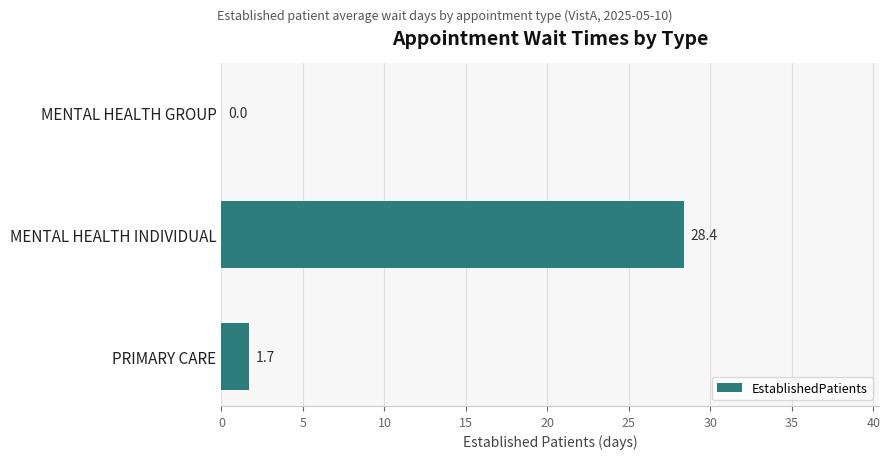

Reading top to bottom, transcribe all the data shown in this chart.

MENTAL HEALTH GROUP=0.0	MENTAL HEALTH INDIVIDUAL=28.4	PRIMARY CARE=1.7